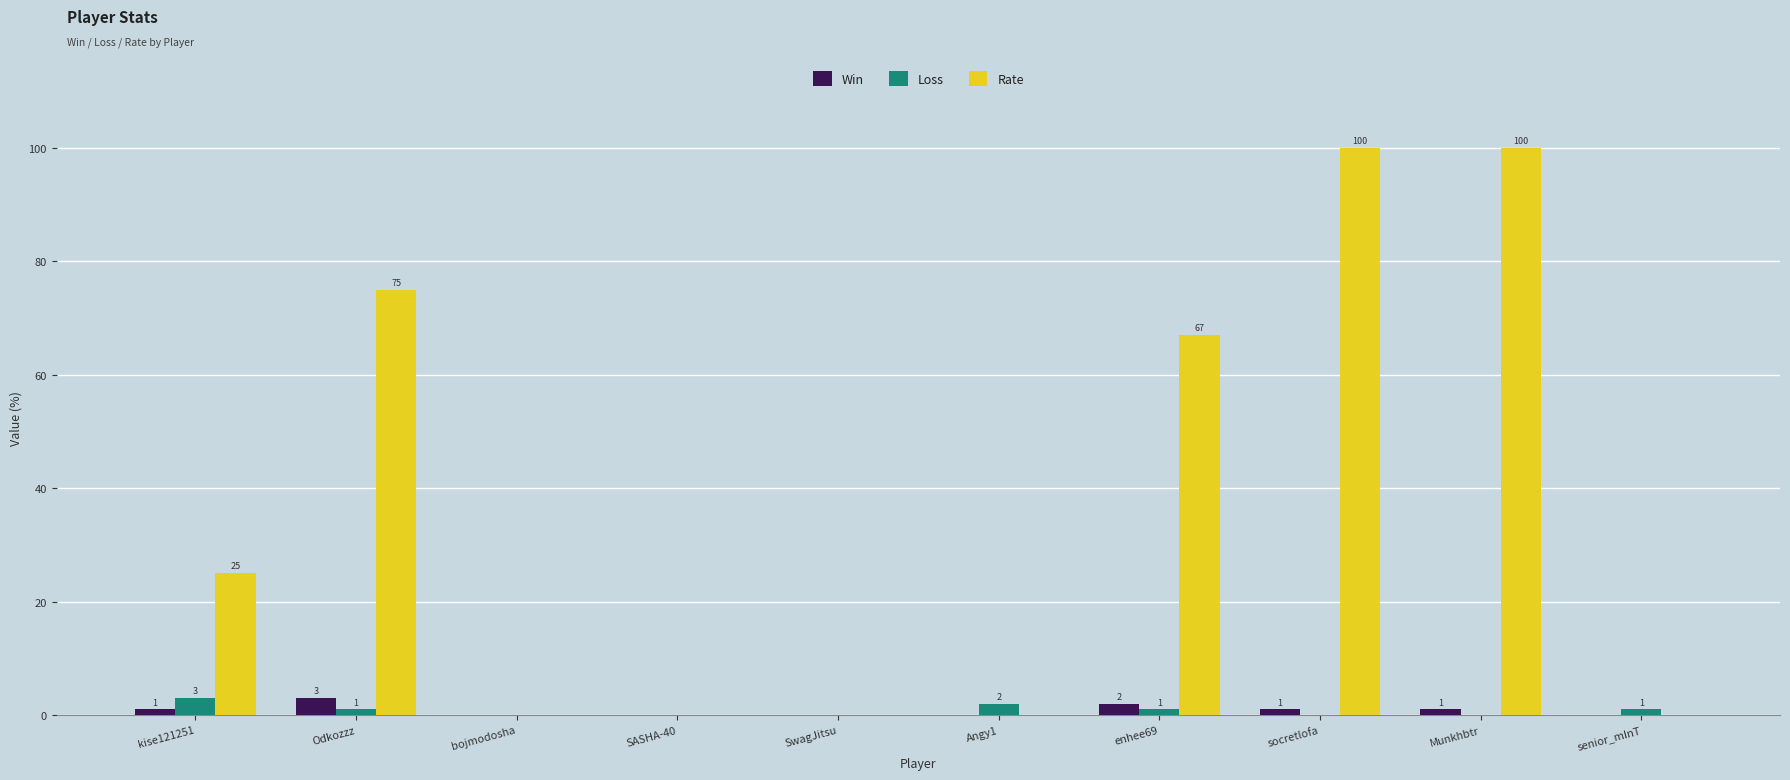

What is the maximum value for Loss?

3